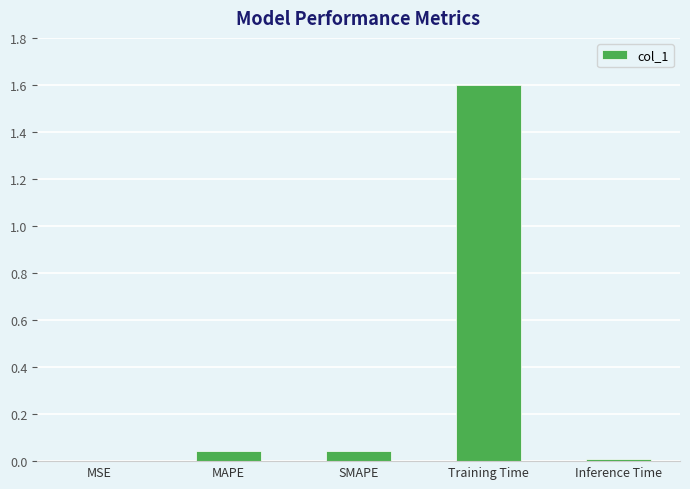

What is the sum of all values?

1.7